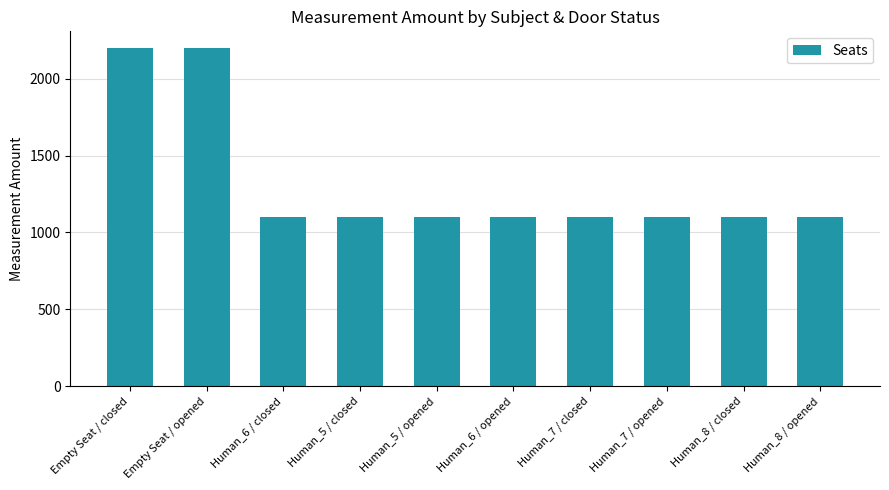

What is the difference between the maximum and minimum values?

1100